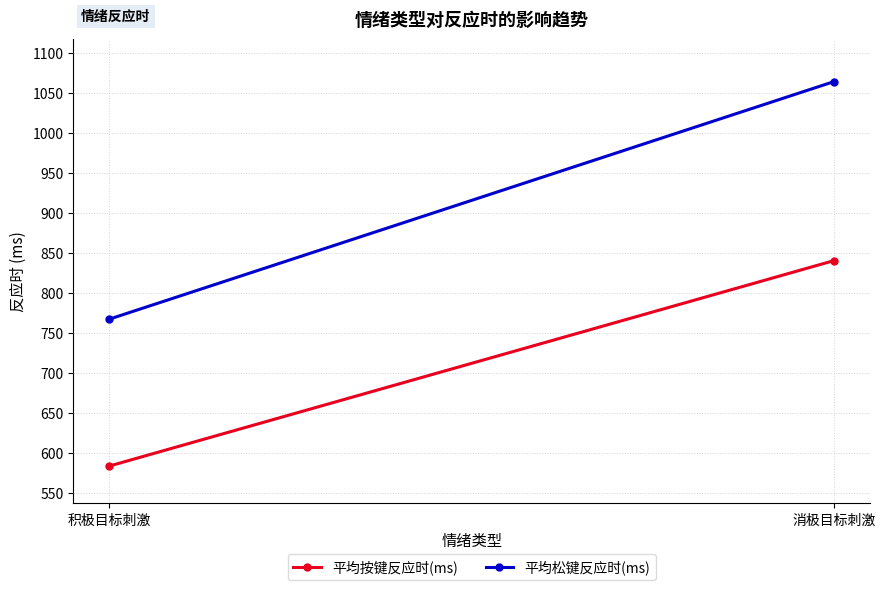

Reading right to left, transcribe all the data shown in this chart.

平均按键反应时(ms): 840.2	583.7
平均松键反应时(ms): 1063.8	767.2